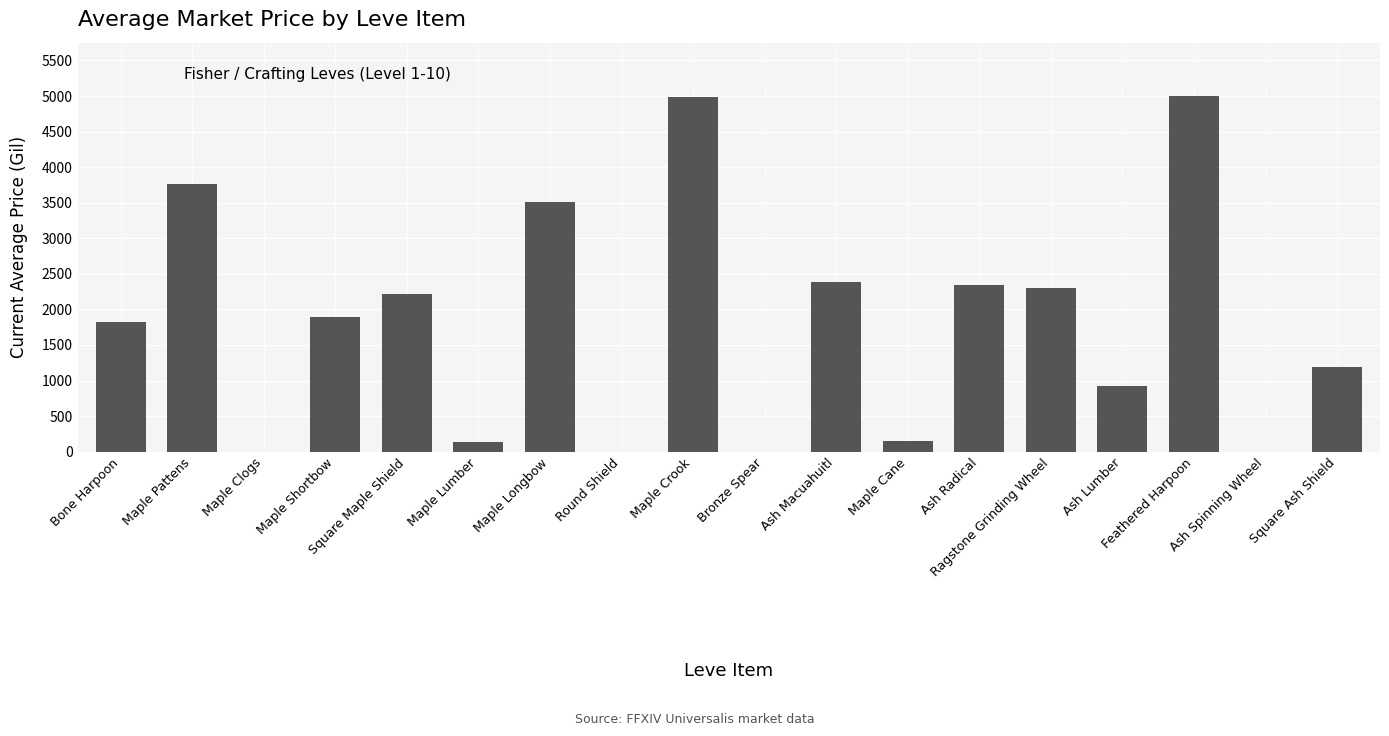

The chart shows a value of 148.8 at Maple Cane. True or false?

True